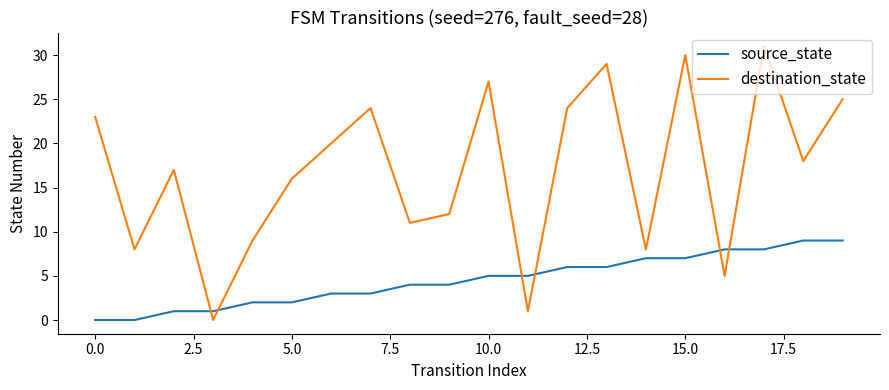

Which series has the widest spread of values?

destination_state